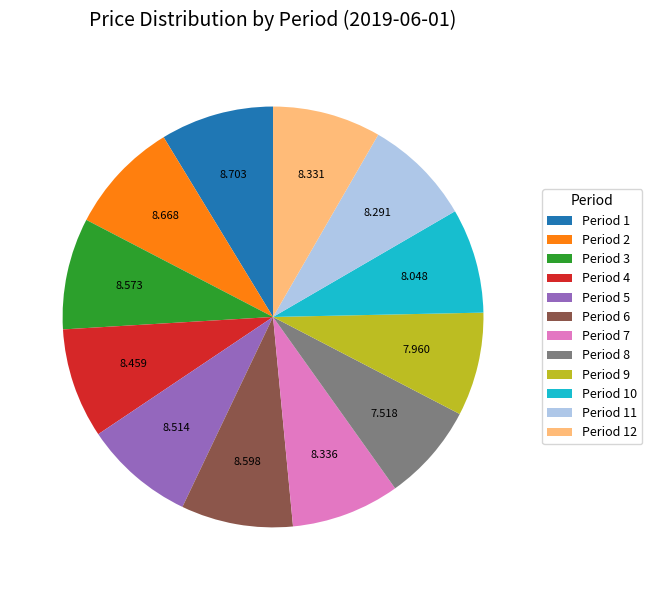

Count the number of slices in the pie.

12